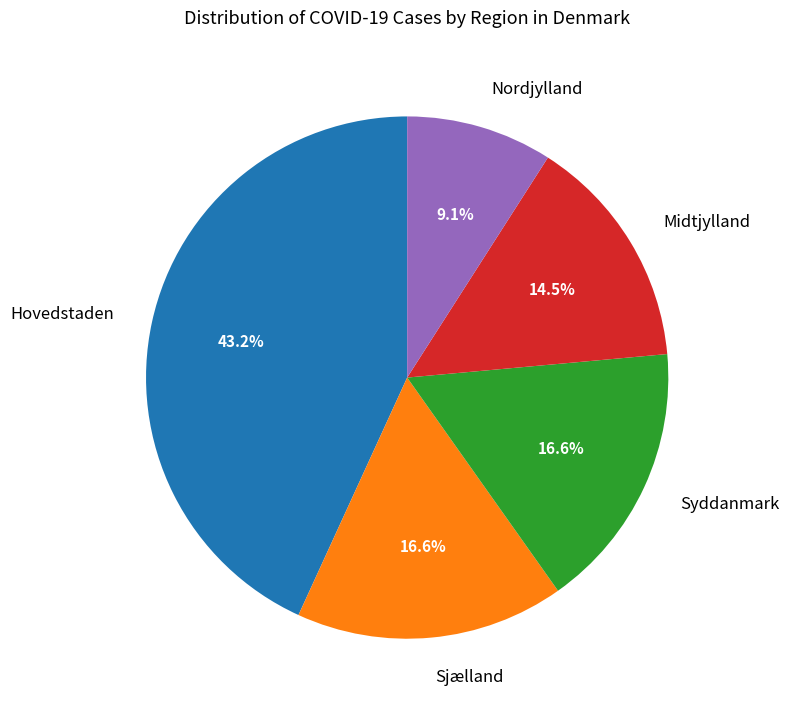

Does Hovedstaden represent more than half of the total?

No